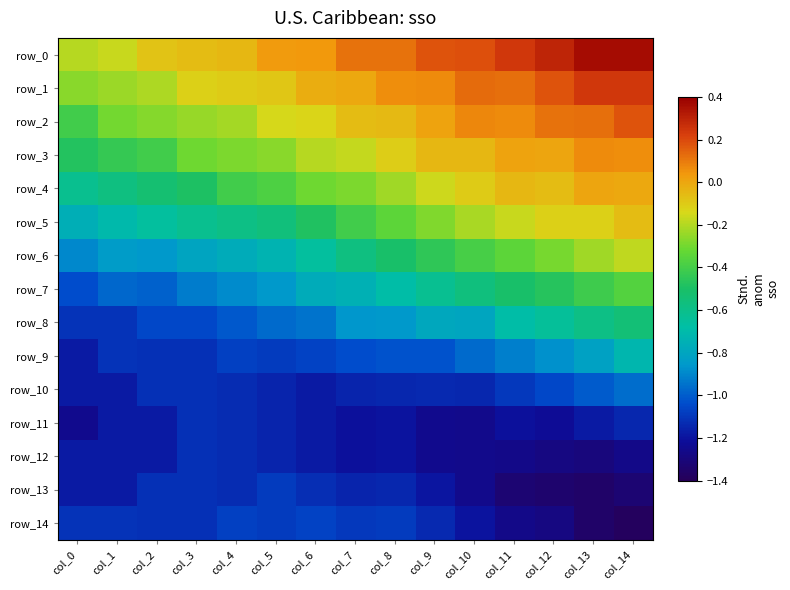

The row_2 series shows 0.1 at col_12. True or false?

True